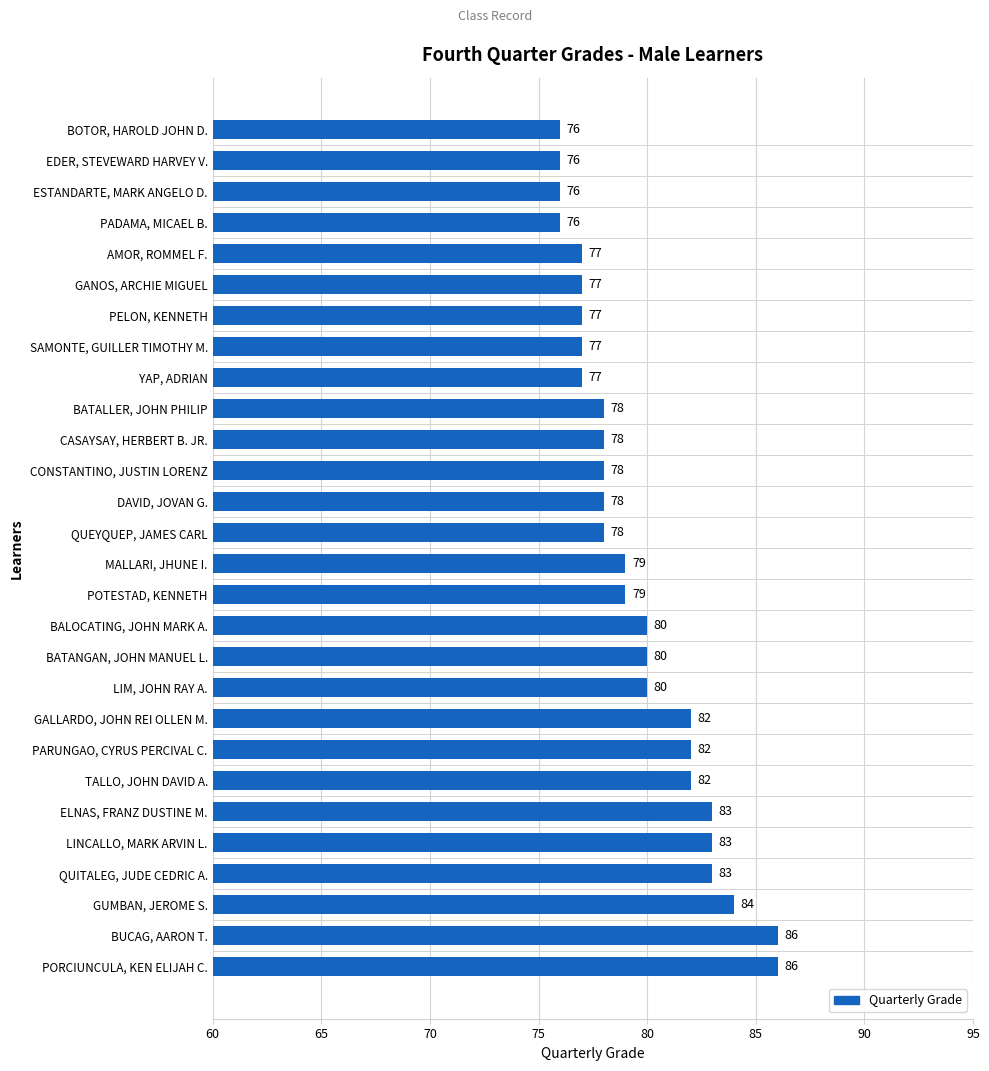

What is the greatest value displayed?

86